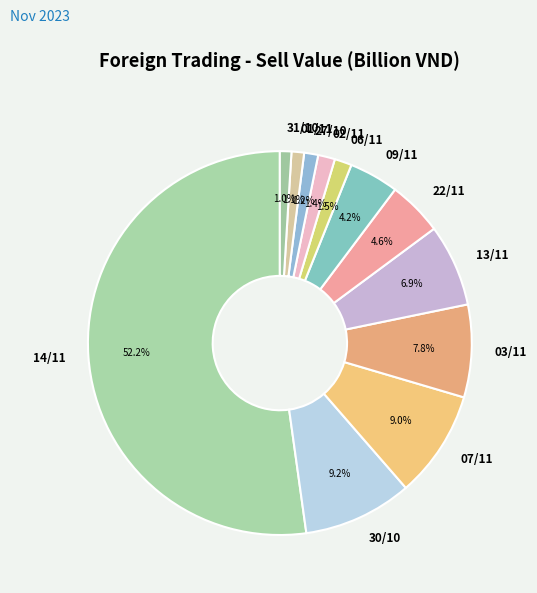

What percentage is the 13/11 slice, to the nearest percent?

7%